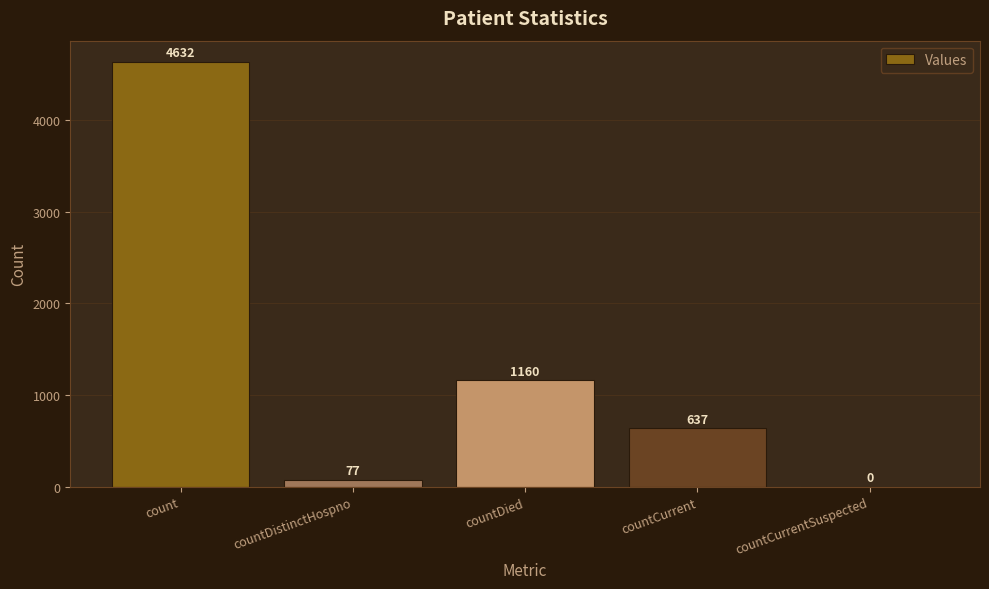

Are the bars grouped side by side (vs. stacked)?

No